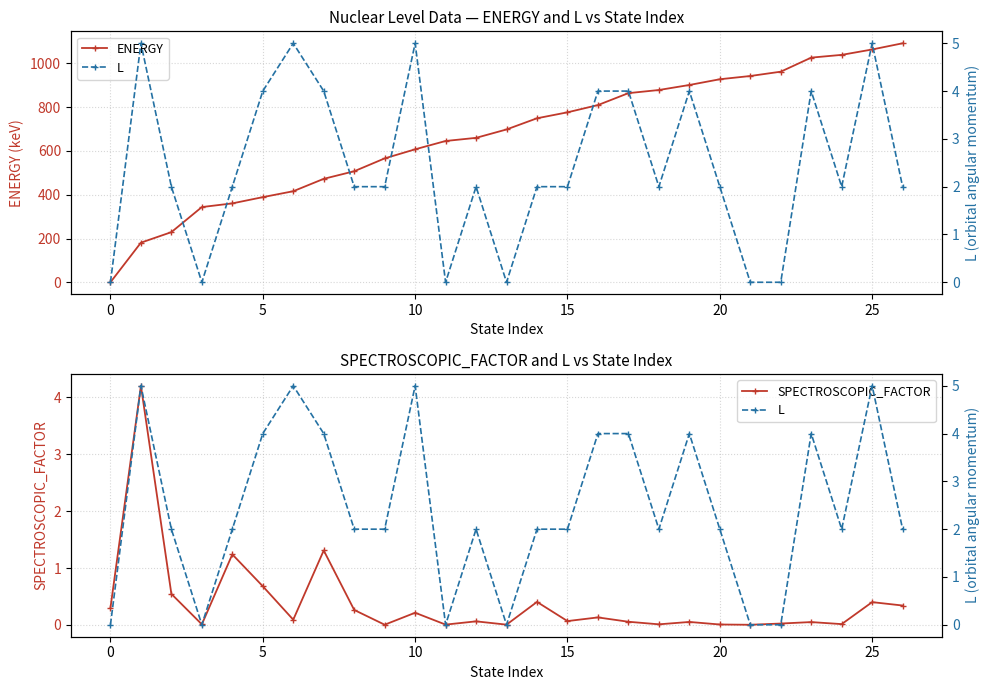

True or false: L has a value of 4.0 at 16.

True